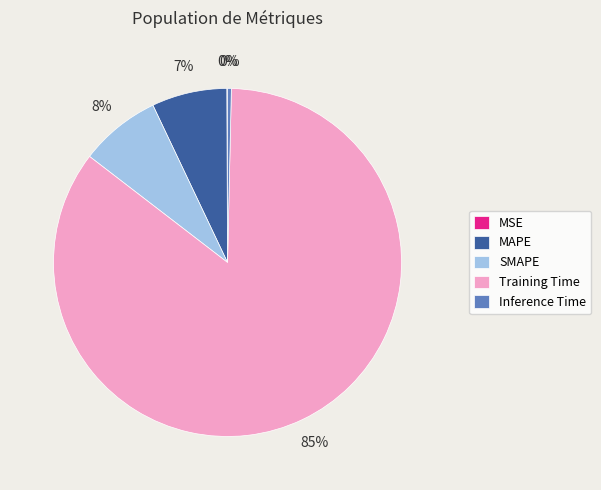

To the nearest percent, what is the difference between the largest and smallest slice percentages?

85%